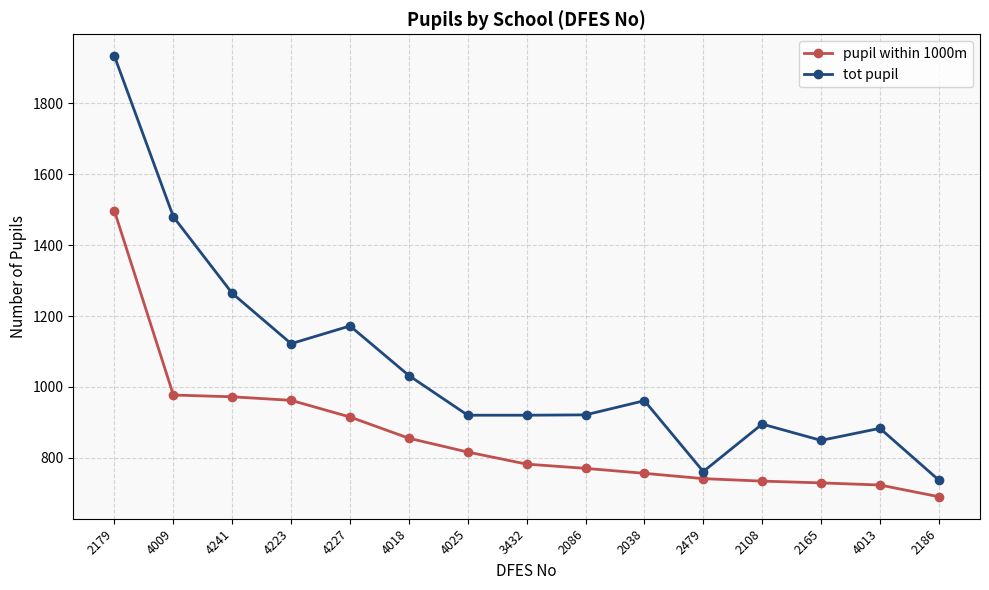

Is this an area chart (filled region under the line)?

No